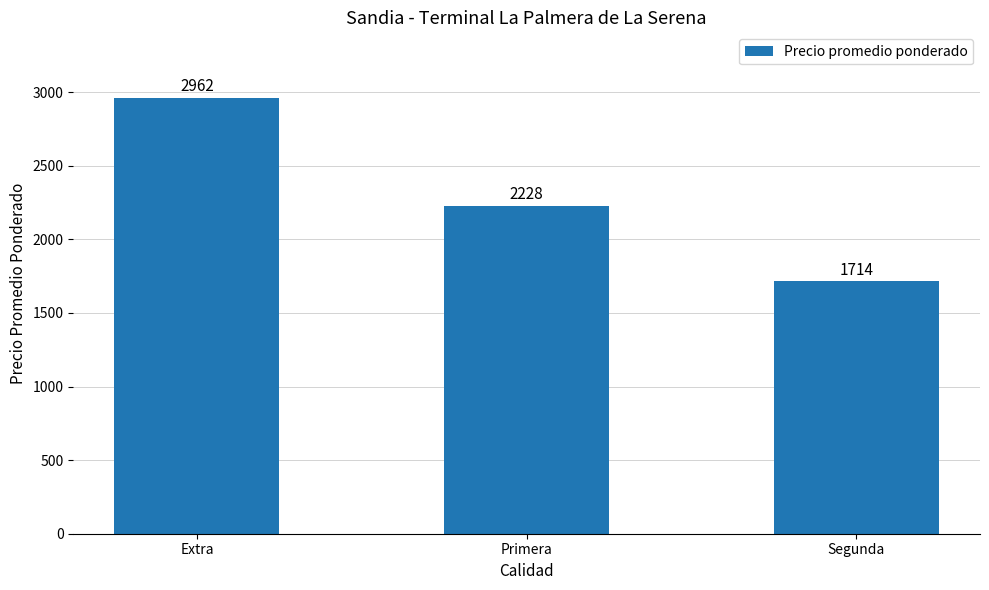

Rank the categories by value from lowest to highest.

Segunda, Primera, Extra